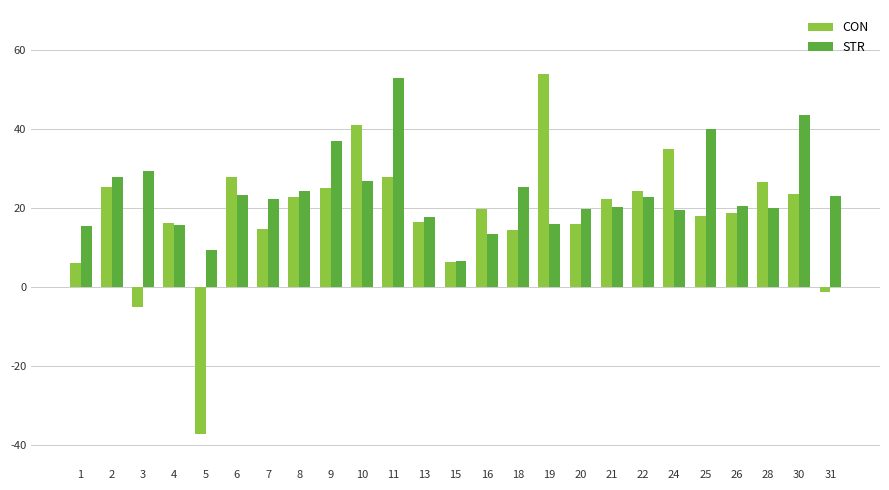

The value of STR at 9 is 13.3. True or false?

False